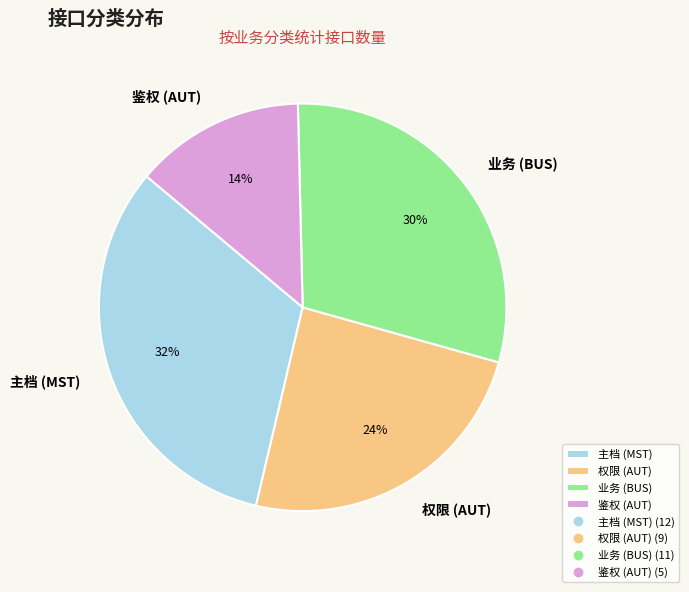

Which category has the biggest portion of the pie?

主档 (MST)